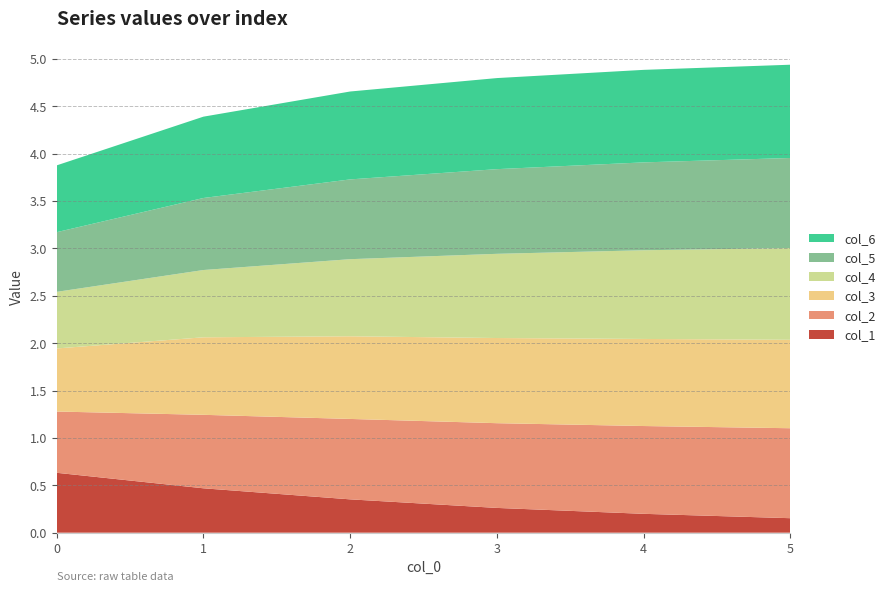

Reading left to right, what are all the values shown in this chart?

col_1: 0.6	0.5	0.4	0.3	0.2	0.2
col_2: 0.6	0.8	0.8	0.9	0.9	0.9
col_3: 0.7	0.8	0.9	0.9	0.9	0.9
col_4: 0.6	0.7	0.8	0.9	0.9	1.0
col_5: 0.6	0.8	0.8	0.9	0.9	1.0
col_6: 0.7	0.9	0.9	1.0	1.0	1.0